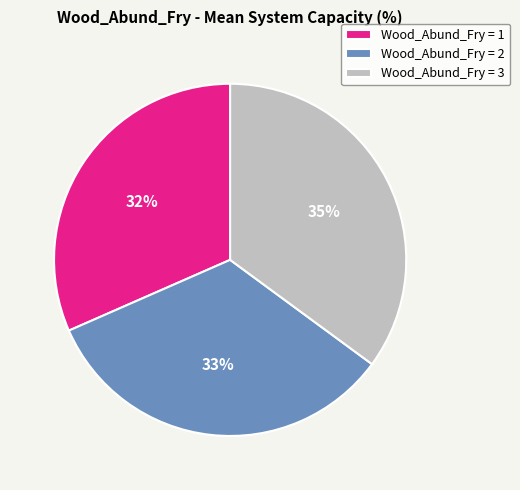

What is the smallest slice in the pie chart?

Wood_Abund_Fry = 1